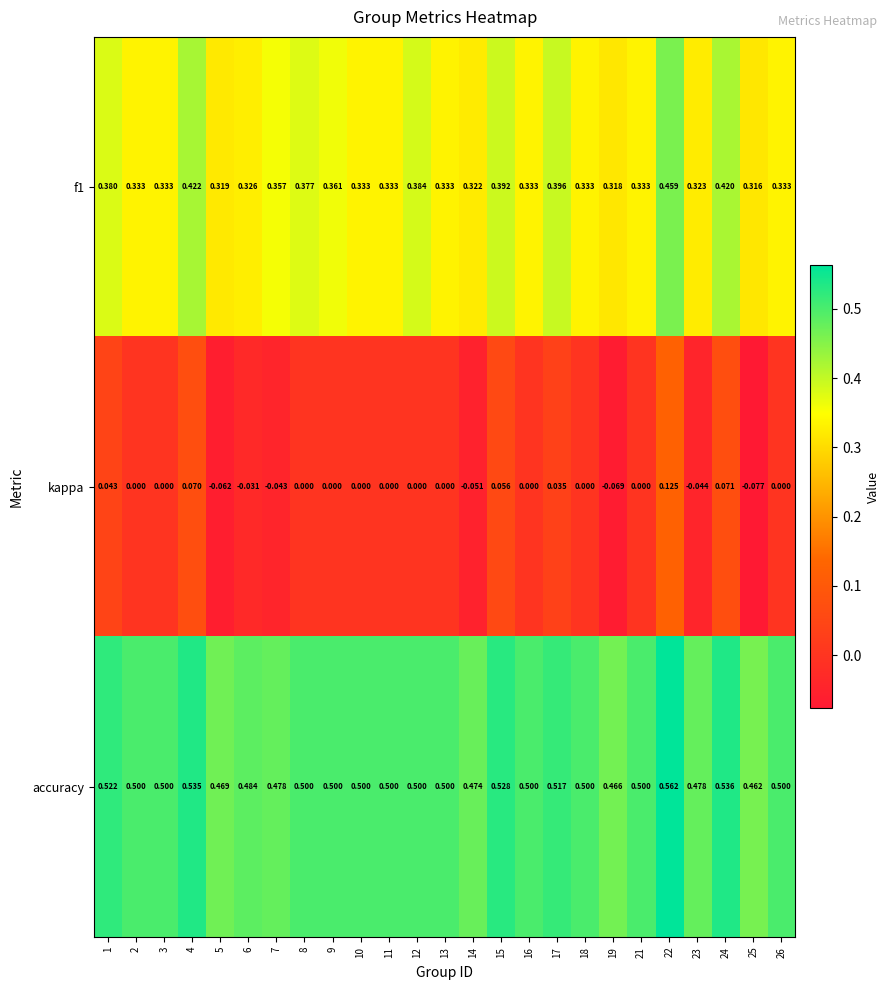

Which series has the largest total across all categories?

accuracy